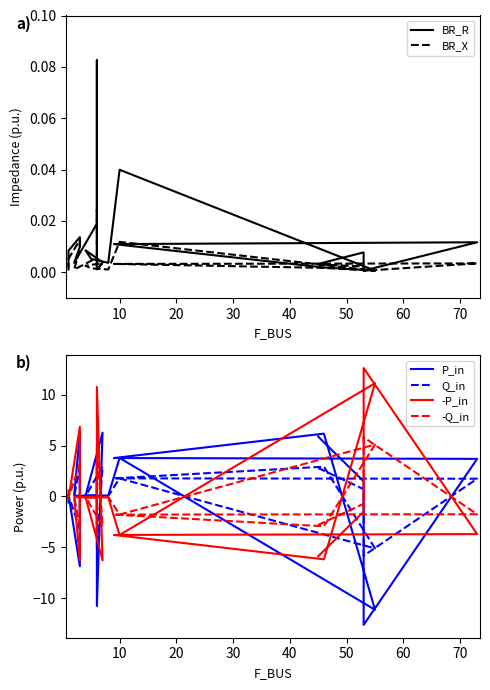

Where is the first local minimum for -Q_in?

10